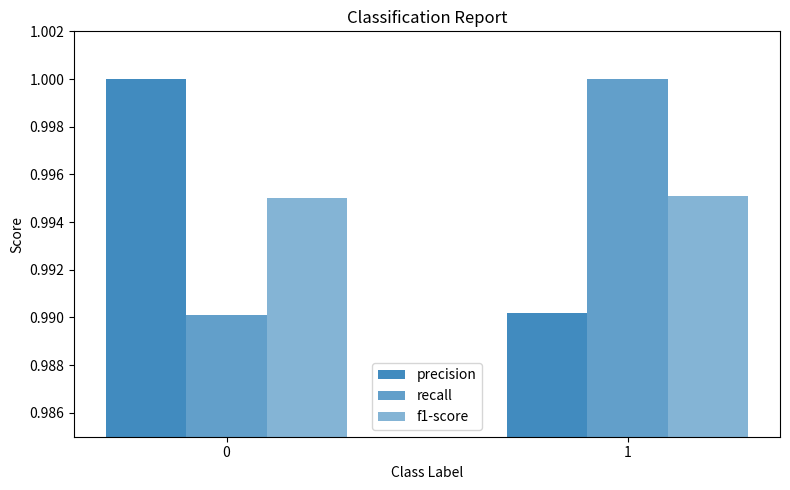

Are the bars grouped side by side (vs. stacked)?

Yes